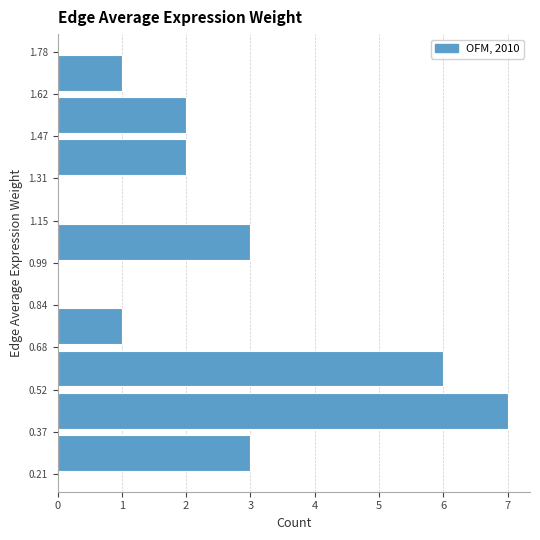

Reading bottom to top, transcribe this chart: for each bar, give the range it covers on the y-axis and its length. Neither the bar edges nor the lengths are printed on the chart, so give them approximately, as read against the axes.

0.20 to 0.36: 3
0.36 to 0.52: 7
0.52 to 0.68: 6
0.68 to 0.84: 1
0.84 to 1.00: 0
1.00 to 1.16: 3
1.16 to 1.30: 0
1.30 to 1.46: 2
1.46 to 1.62: 2
1.62 to 1.78: 1